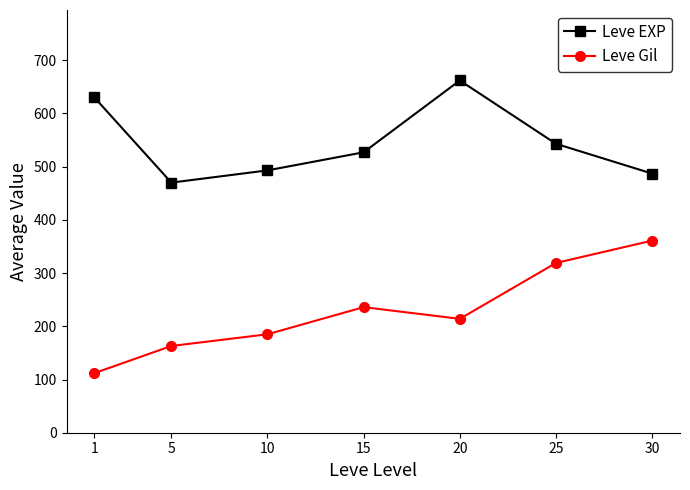

How many lines are shown in the chart?

2